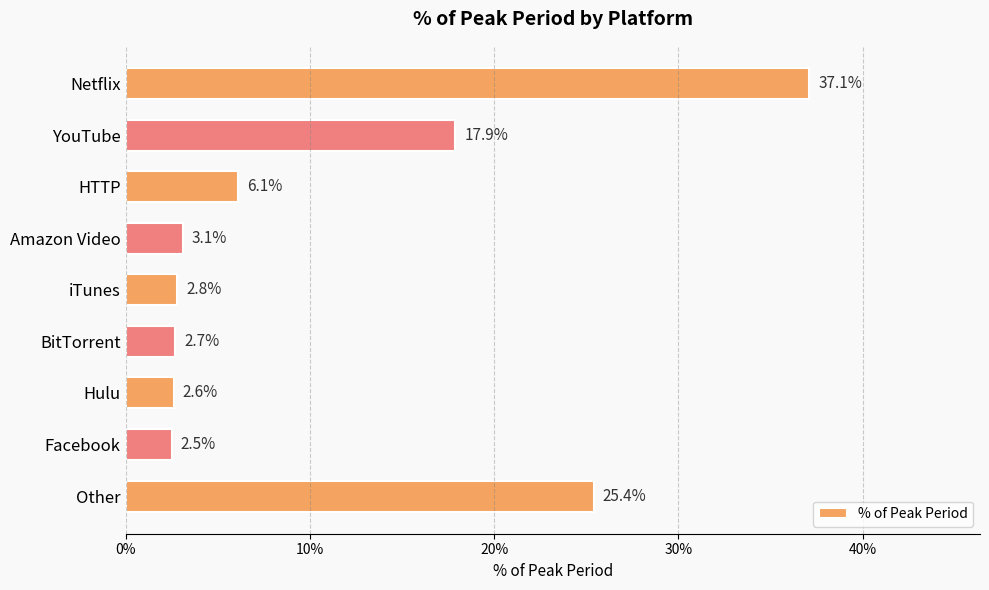

Are the bars horizontal?

Yes